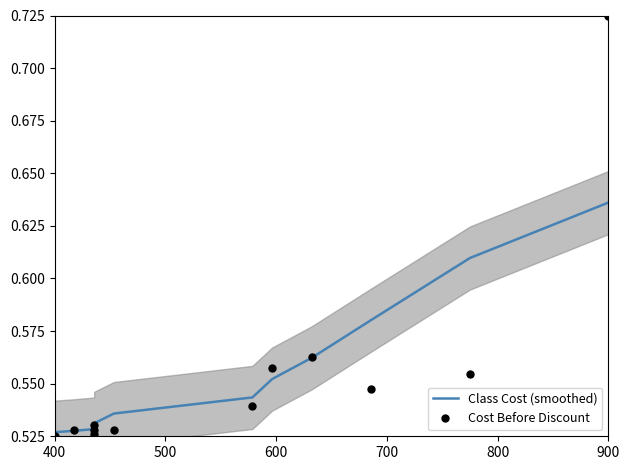

Count the Cost Before Discount values in the range 0 to 1.

12